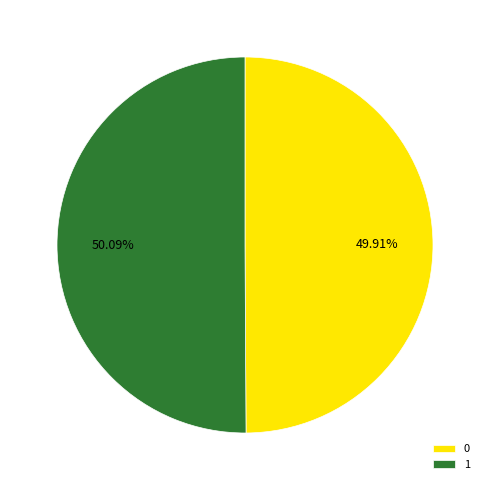

What is the ratio of the value at 0 to the value at 1?

1.0